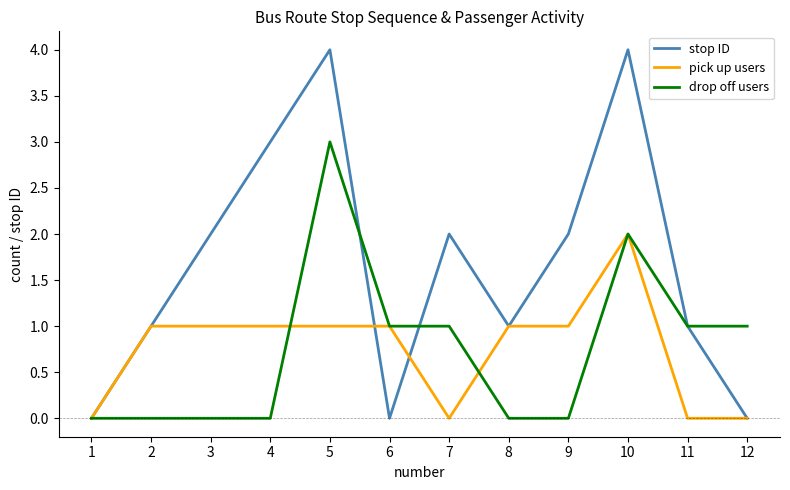

The value of stop ID at 10 is 1. True or false?

False